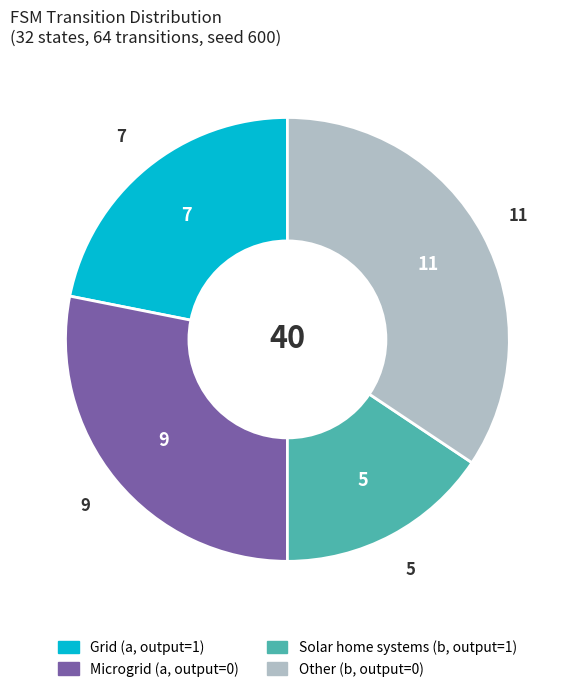

Which category has the smallest portion of the pie?

Solar home systems (b, output=1)